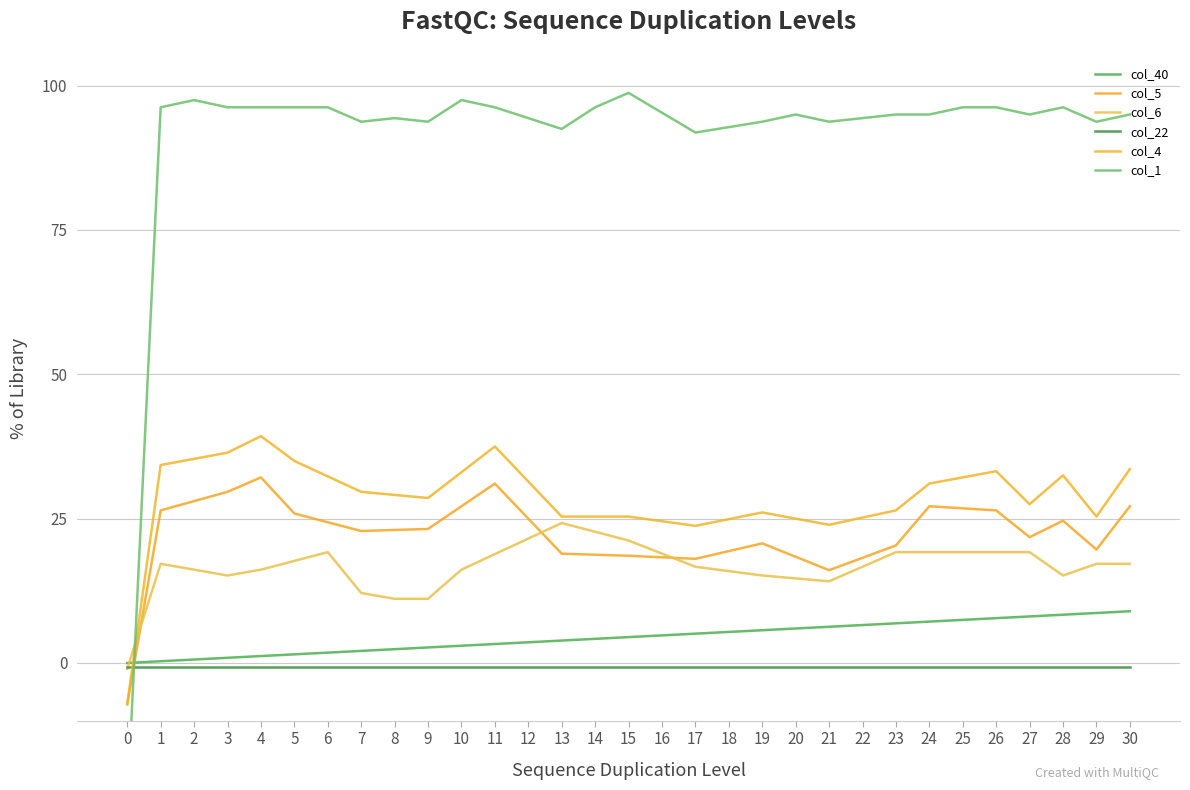

Which series has the widest spread of values?

col_1